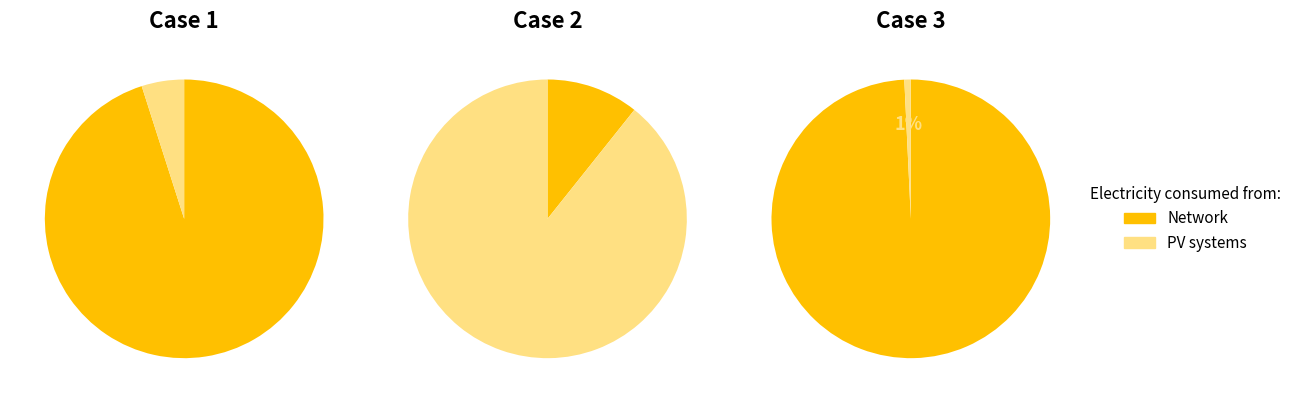

True or false: 0 accounts for 1% of the total.

False